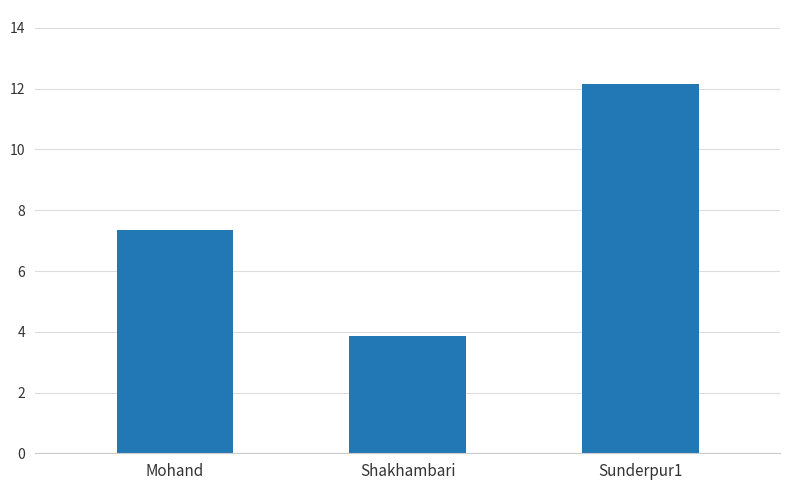

What is the ratio of the value at Mohand to the value at Shakhambari?

1.9